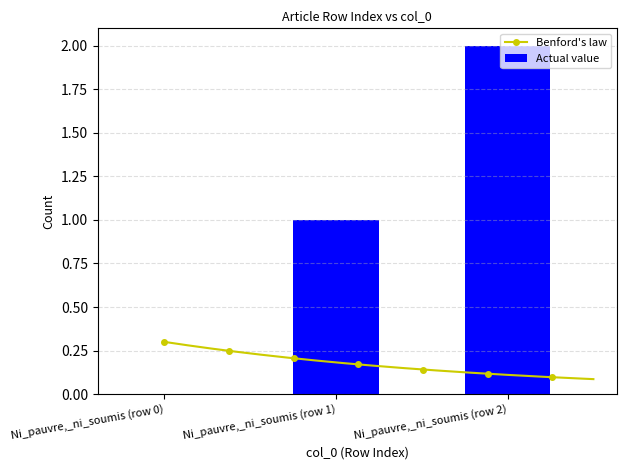

At which label is the value closest to 1?

Ni_pauvre,_ni_soumis (row 1)